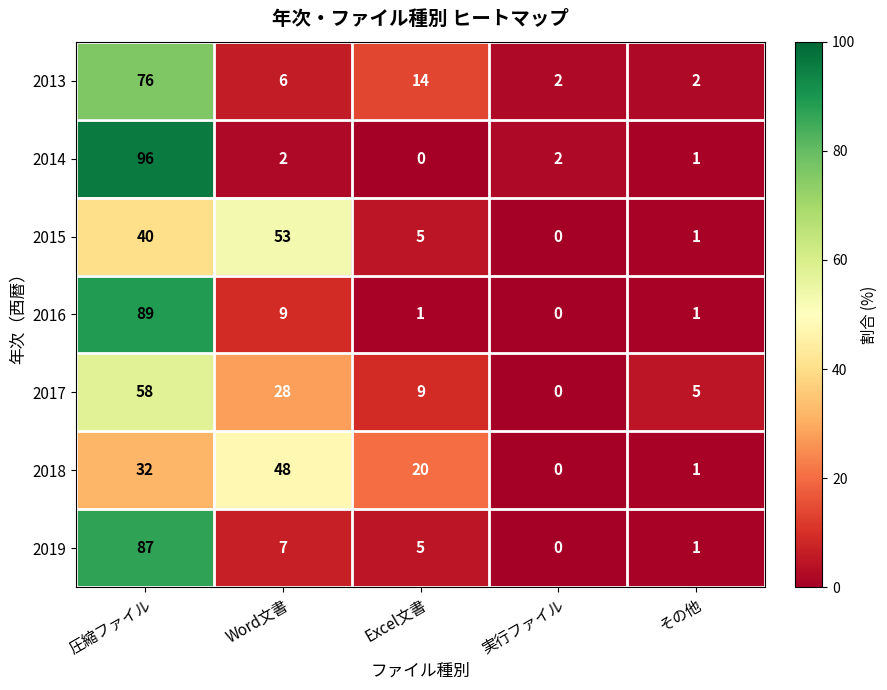

Which series has the widest spread of values?

2014